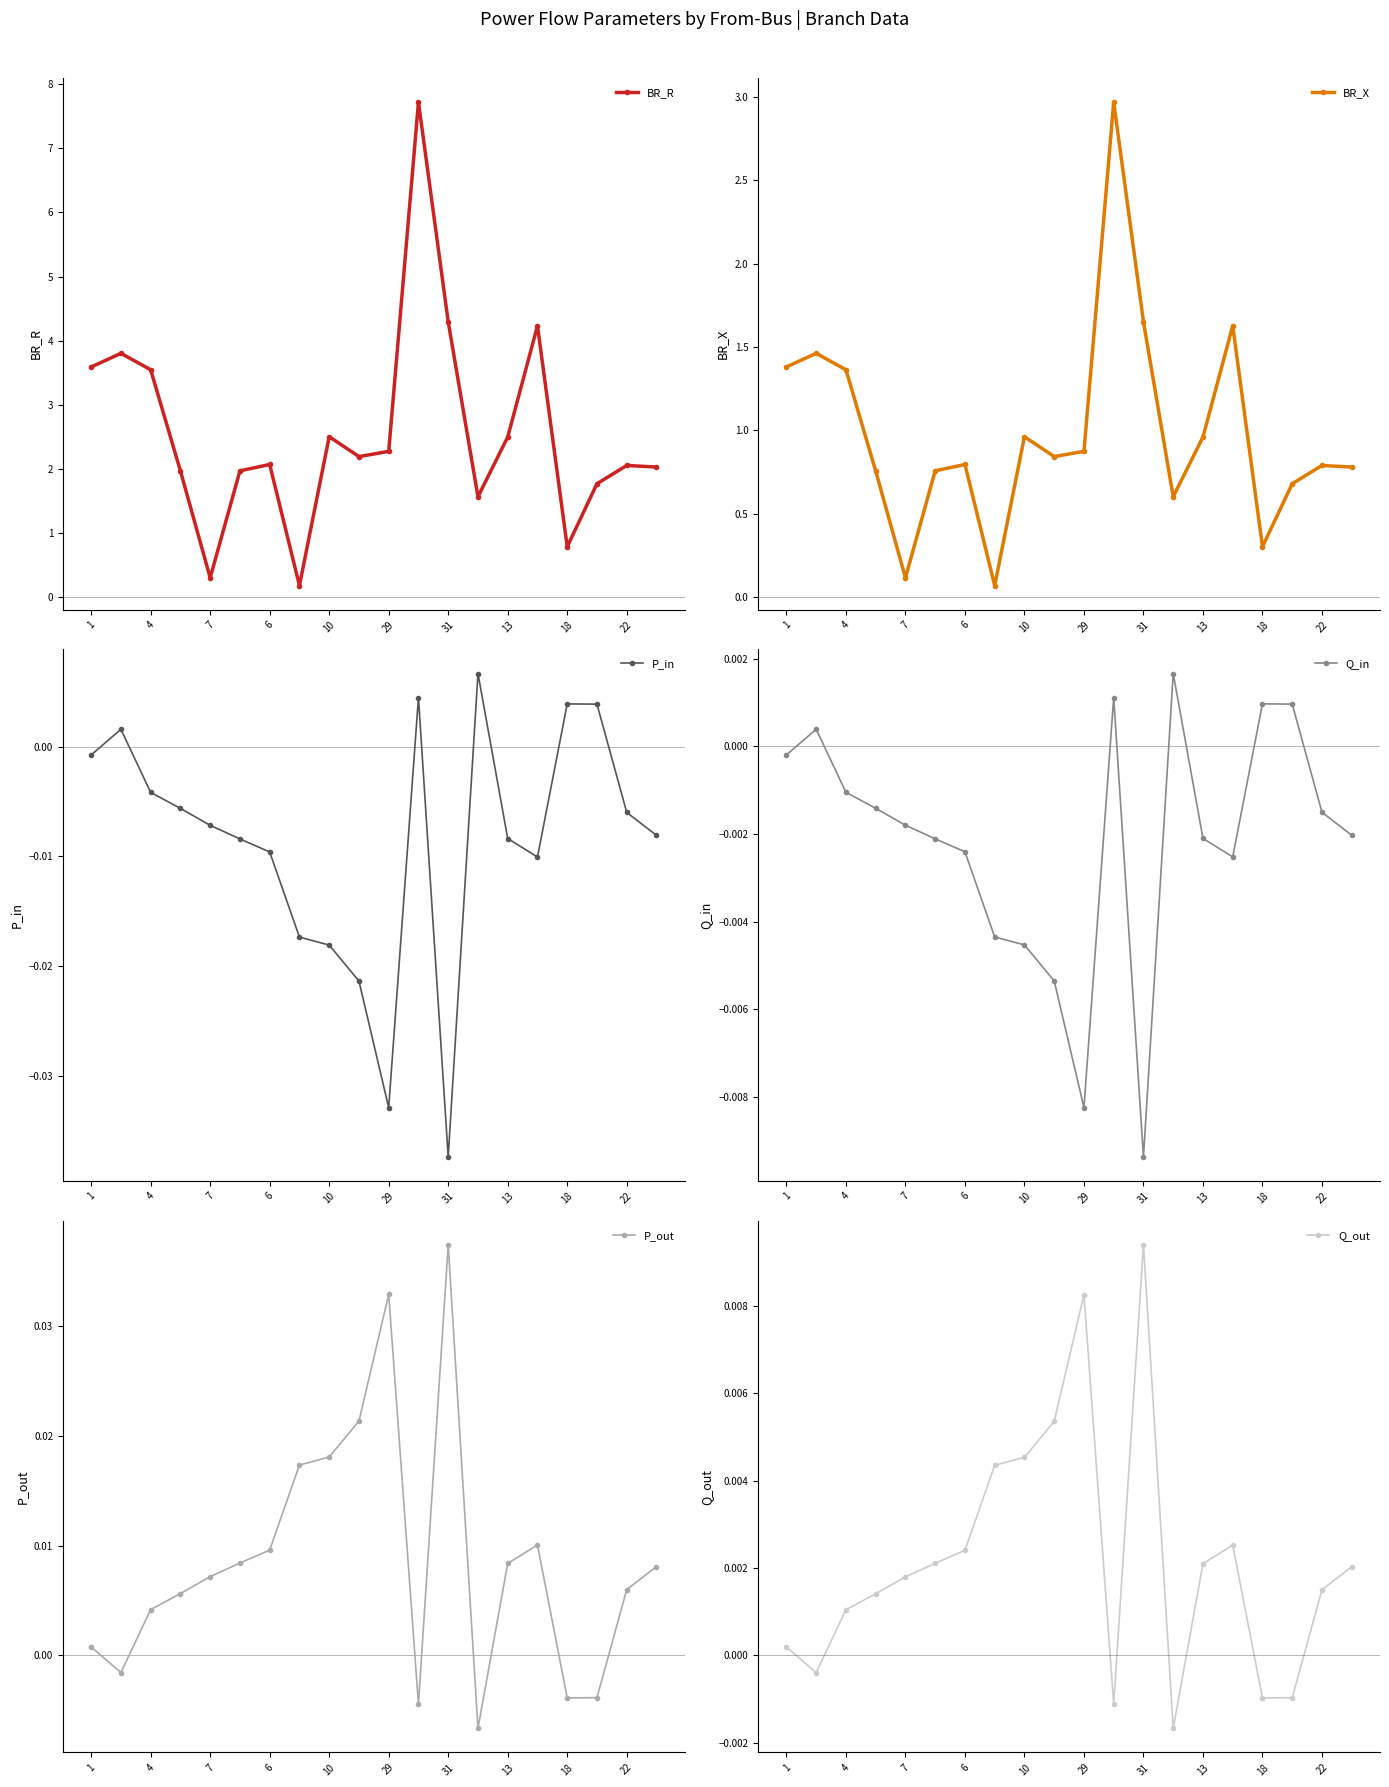

Does the chart have visible grid lines?

No